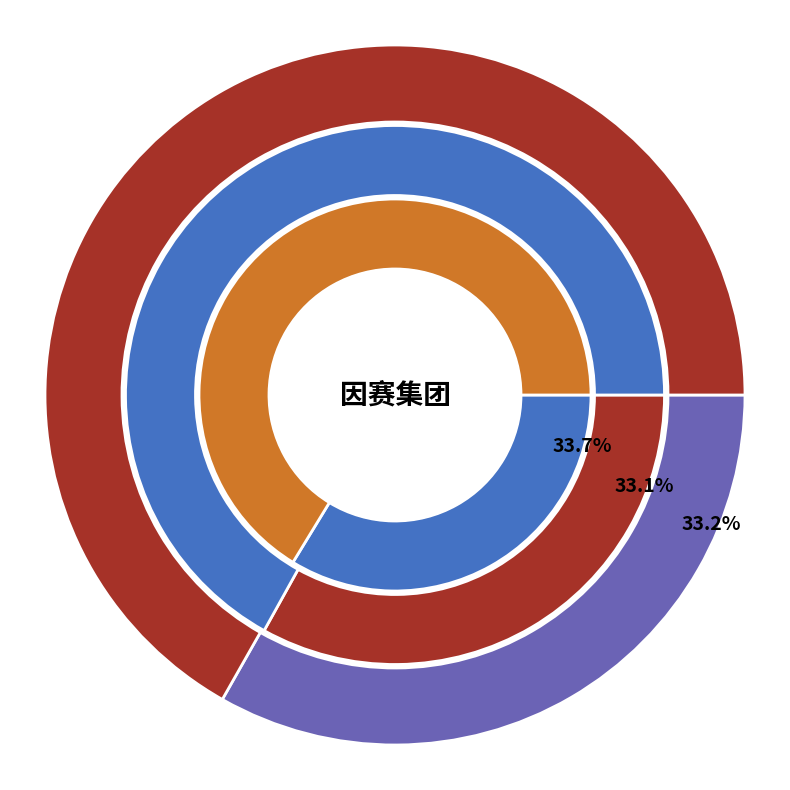

How much of the chart is everything except 8309?

66.8%